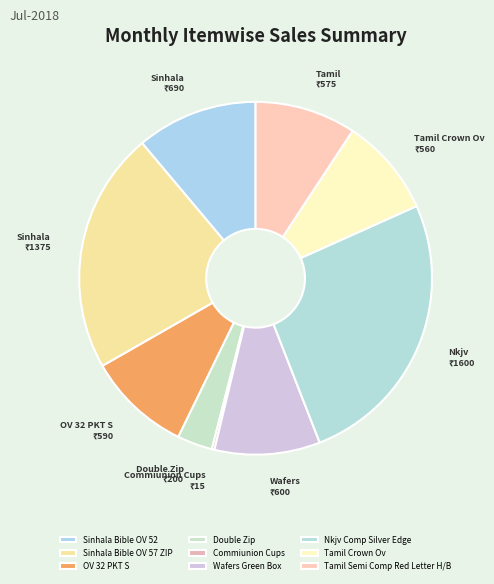

To the nearest percent, what is the average slice percentage?

11%